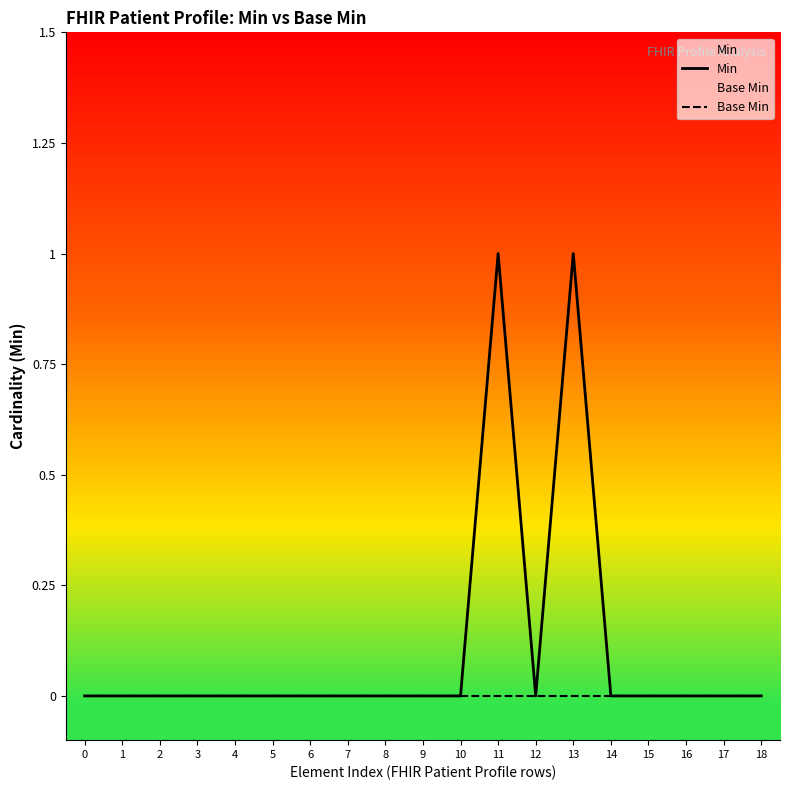

What is the sum of all Min values?

2